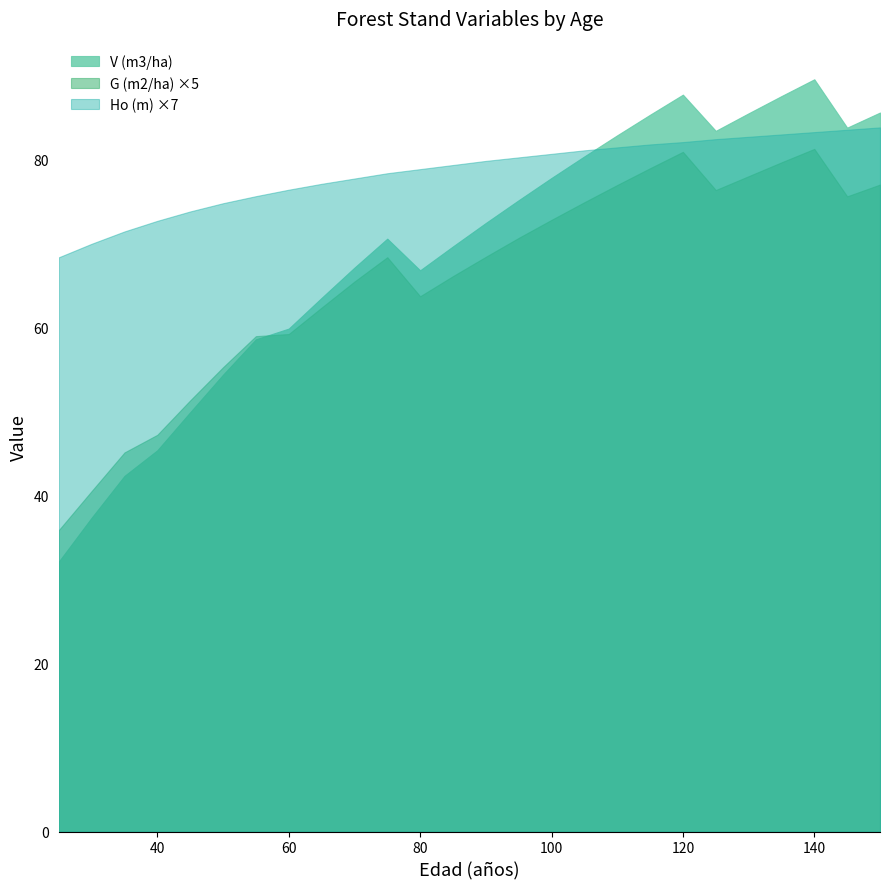

At which category does G (m2/ha) reach its first local valley?

80